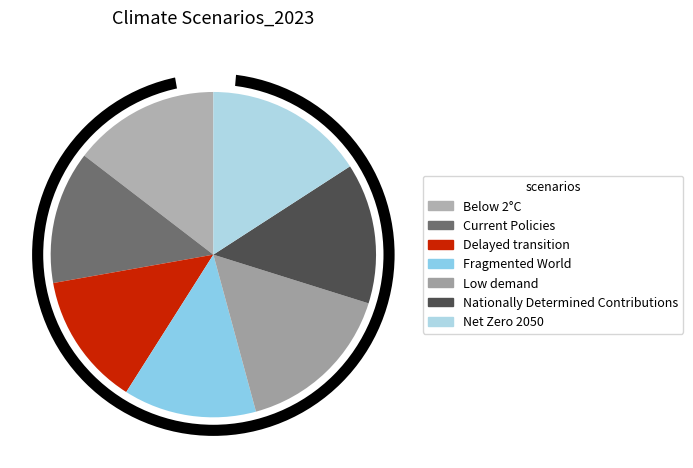

What percentage do Net Zero 2050 and Delayed transition together represent?

29.1%